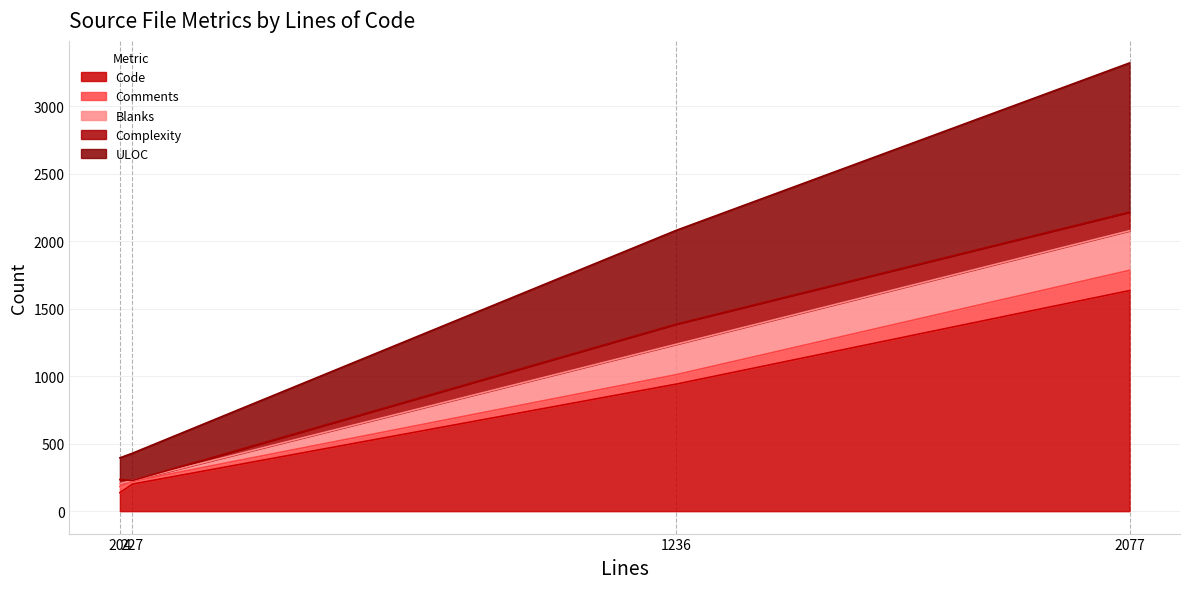

What is the highest value of the Code series?

1634